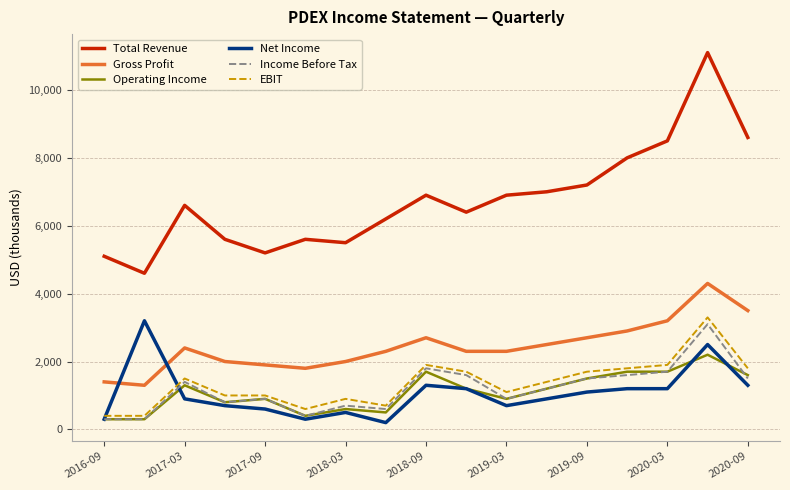

Reading left to right, list all the values displayed in this chart.

Total Revenue: 5100	4600	6600	5600	5200	5600	5500	6200	6900	6400	6900	7000	7200	8000	8500	11100	8600
Gross Profit: 1400	1300	2400	2000	1900	1800	2000	2300	2700	2300	2300	2500	2700	2900	3200	4300	3500
Operating Income: 300	300	1300	800	900	400	600	500	1700	1200	900	1200	1500	1700	1700	2200	1600
Net Income: 300	3200	900	700	600	300	500	200	1300	1200	700	900	1100	1200	1200	2500	1300
Income Before Tax: 300	300	1400	800	900	400	700	600	1800	1600	900	1200	1500	1600	1700	3100	1500
EBIT: 400	400	1500	1000	1000	600	900	700	1900	1700	1100	1400	1700	1800	1900	3300	1800